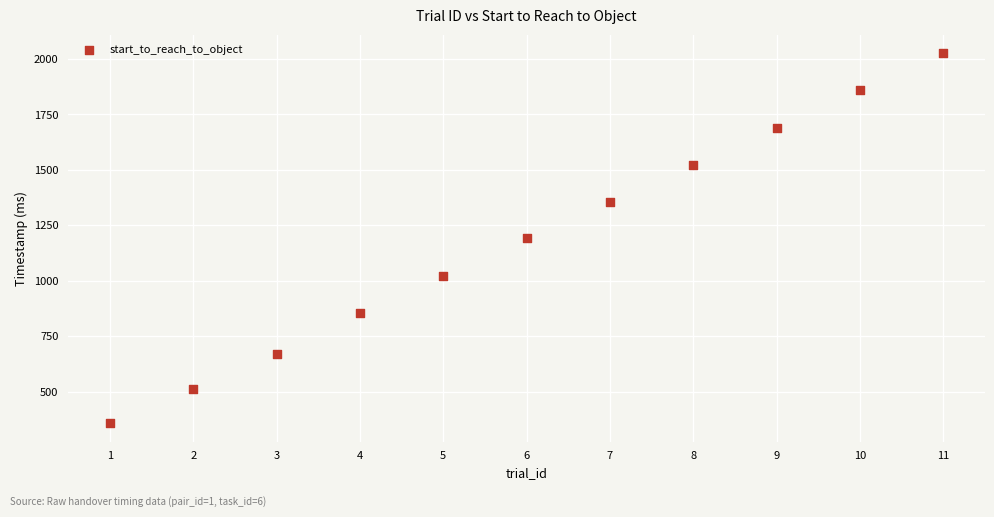

What is the average X value?

6